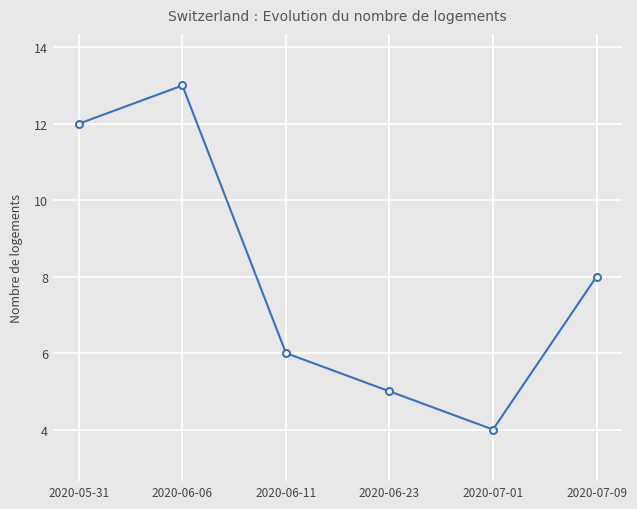

Where is the data nearest to the value 8?

2020-07-09